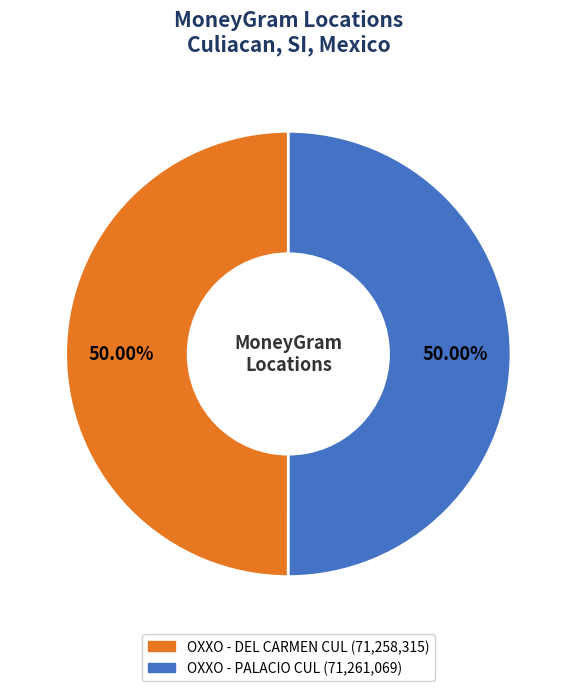

Combined, what portion of the pie is OXXO - DEL CARMEN CUL and OXXO - PALACIO CUL?

100.0%